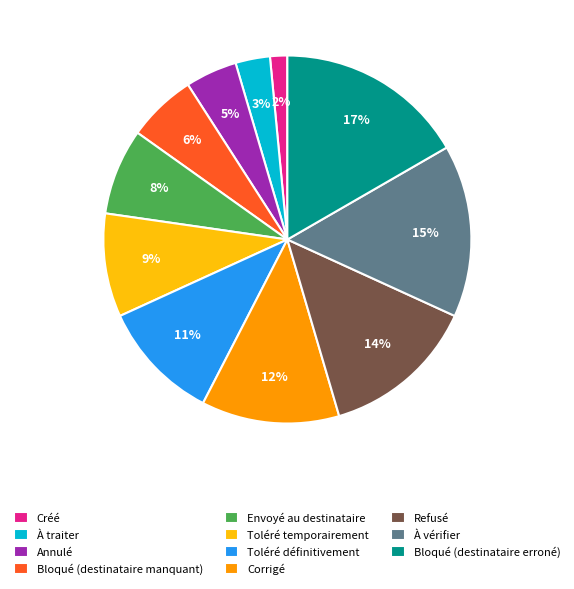

Rank the categories by value from highest to lowest.

Bloqué (destinataire erroné), À vérifier, Refusé, Corrigé, Toléré définitivement, Toléré temporairement, Envoyé au destinataire, Bloqué (destinataire manquant), Annulé, À traiter, Créé